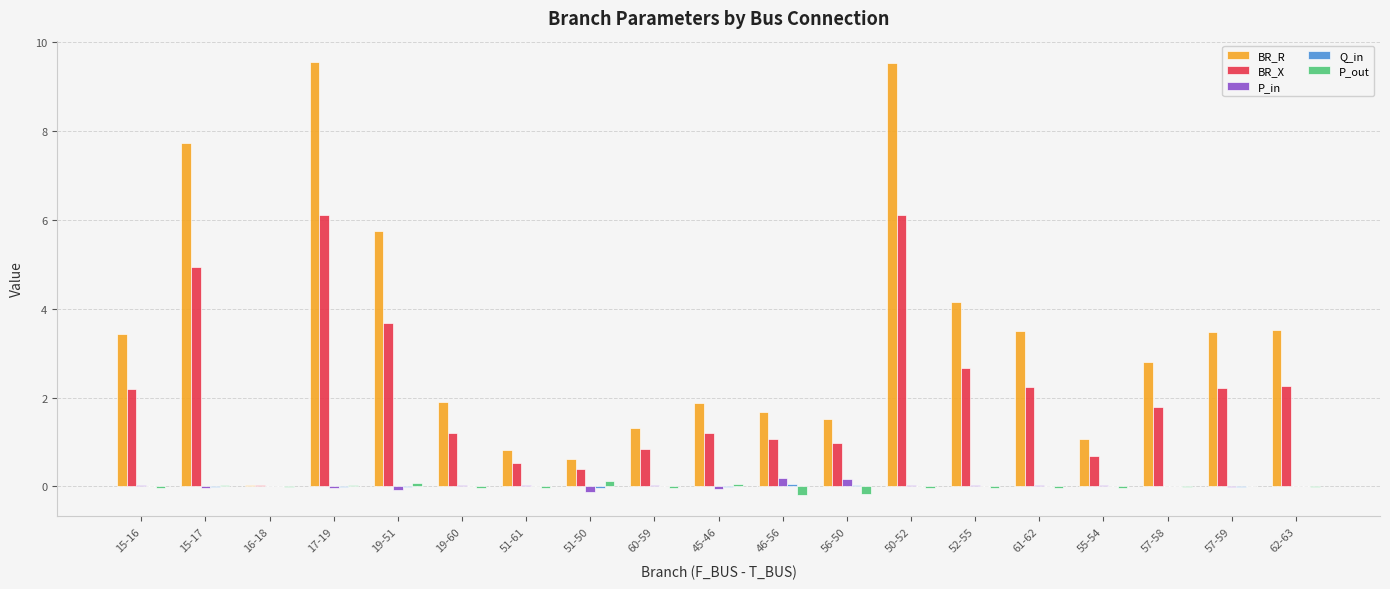

What is the difference between the BR_X values at 56-50 and 19-60?

0.2